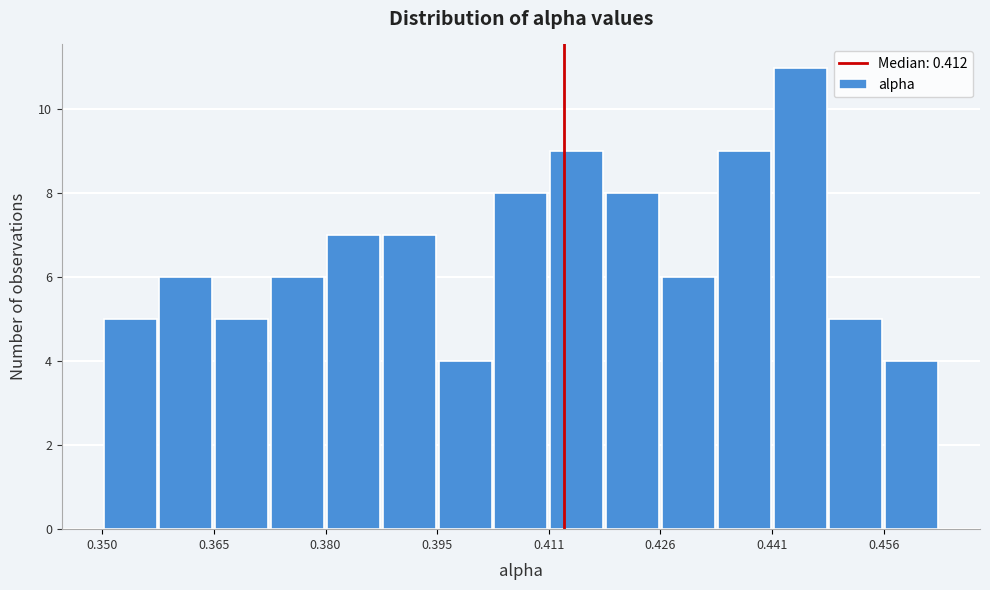

Around what value on the x-axis is the tallest bar? Give the approximate position of its centre, as read against the axis.

0.444